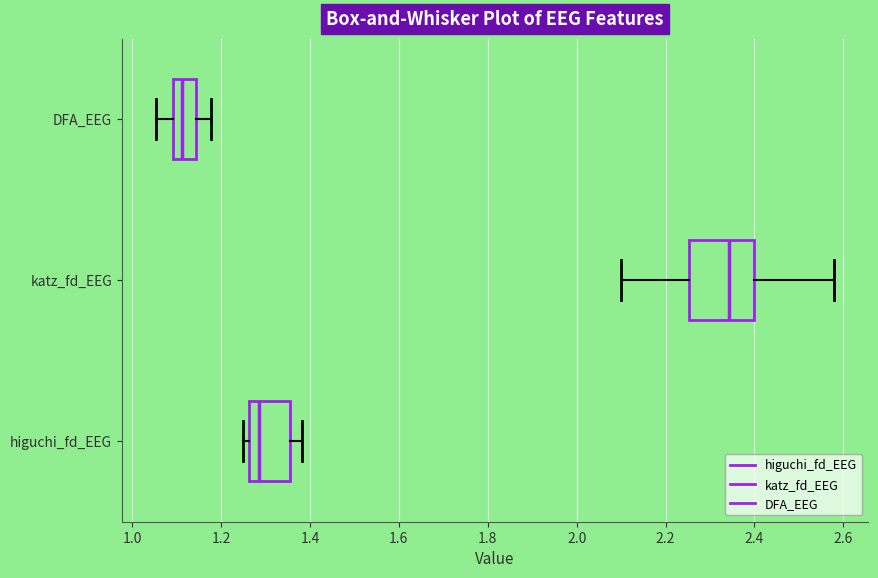

Where is the right edge of the box for higuchi_fd_EEG on the x-axis? The values are not printed on the chart, so give them approximately, as read against the axis.

1.36